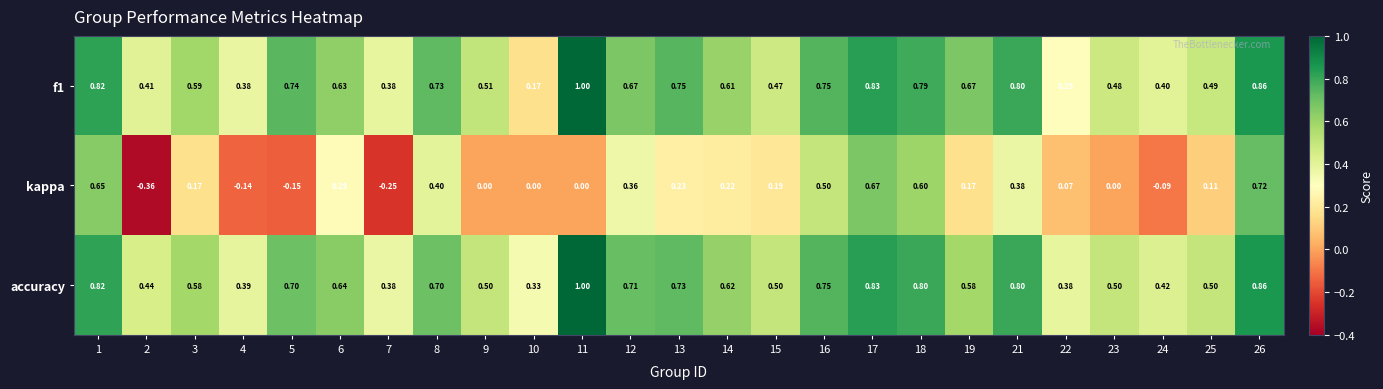

Which series has the largest range (max minus min)?

kappa